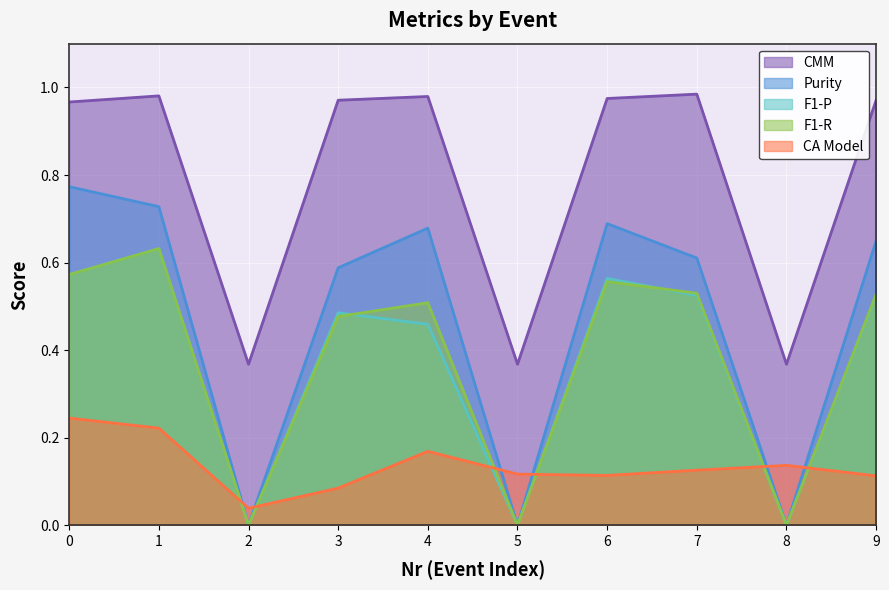

Which category has the highest value across all series?

7